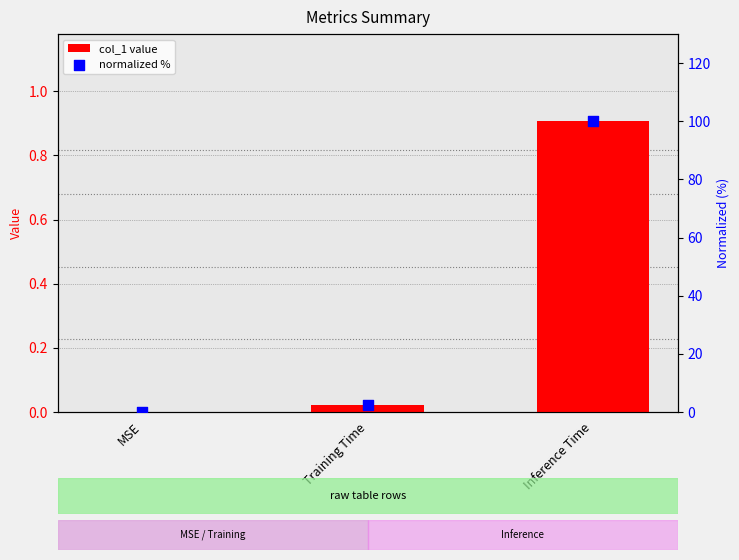

What are all the series names shown in the legend?

col_1 value, normalized %